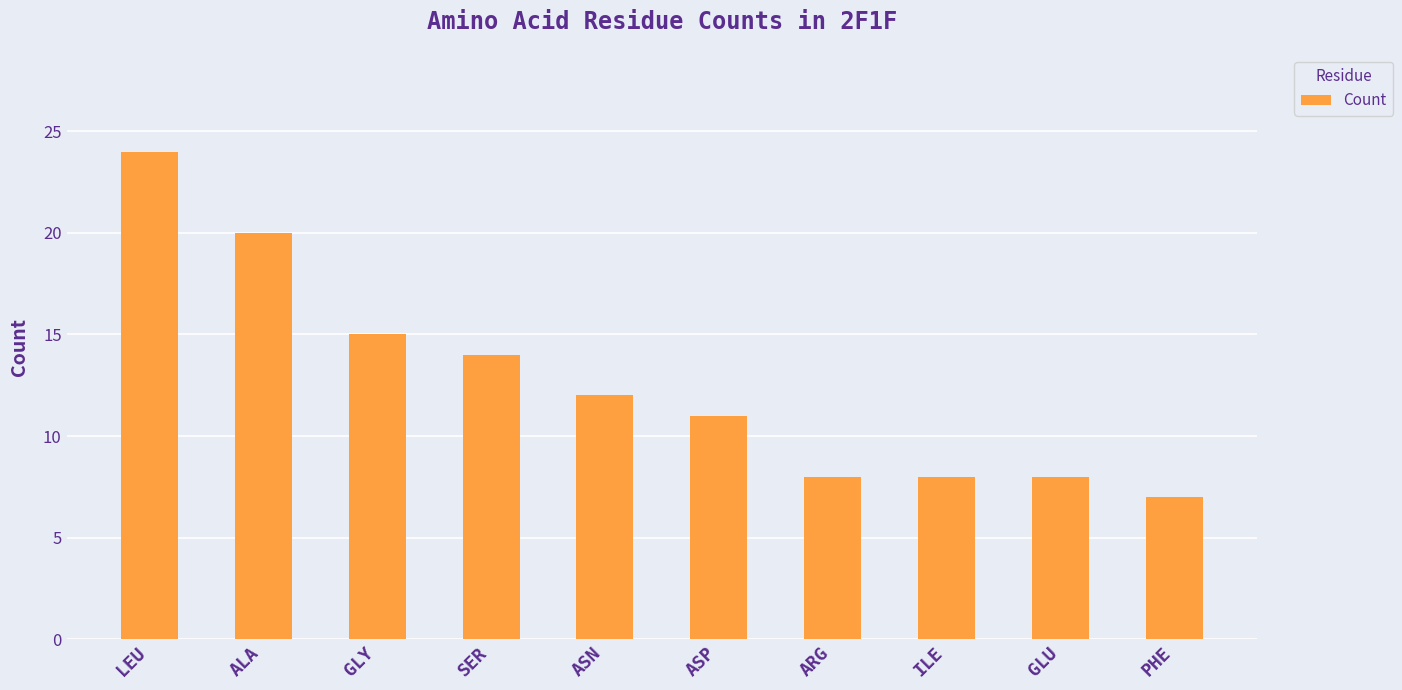

What is the value of the 7th bar from the left?

8